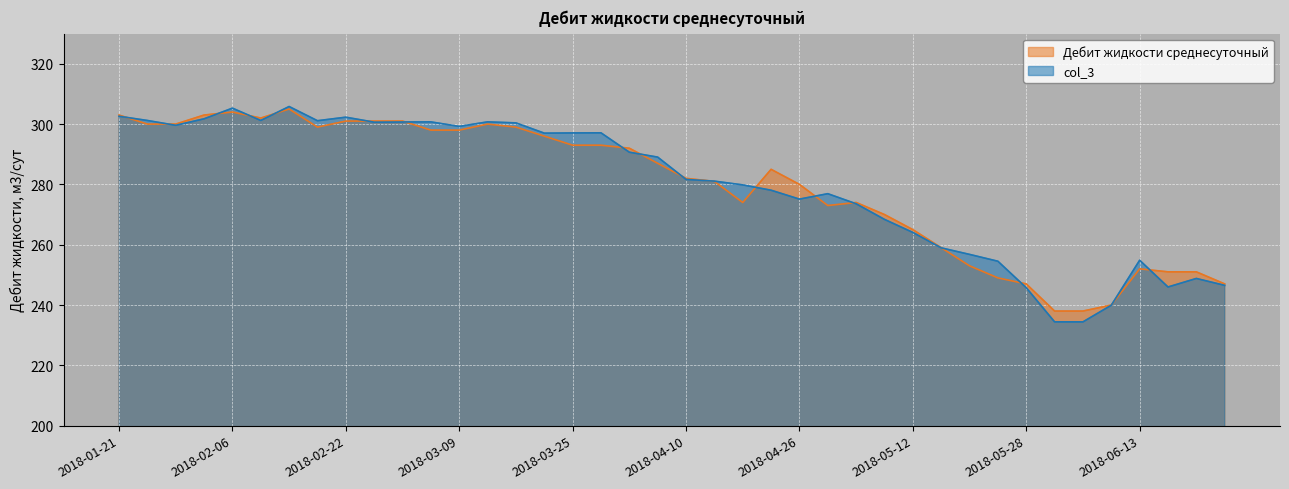

Is the value of col_3 at 2018-05-24 greater than the value of Дебит жидкости среднесуточный at 2018-04-02?

No